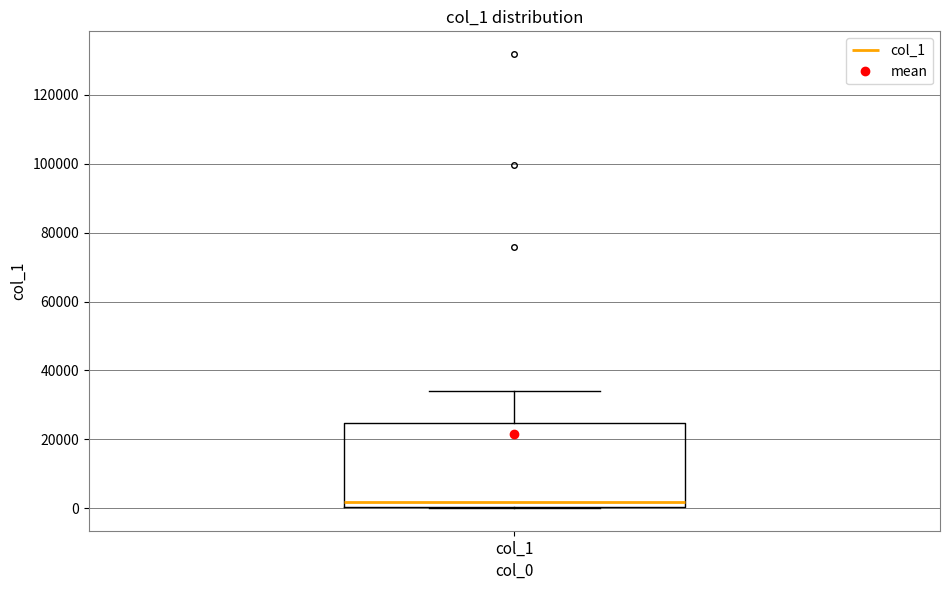

Read this box plot against the y-axis: the position of the median line, the range covered by the box, and the ends of both whiskers. The values are not printed on the chart, so give them approximately, as read against the axis.

median 2000, box 0 to 24000, whiskers 0 to 34000